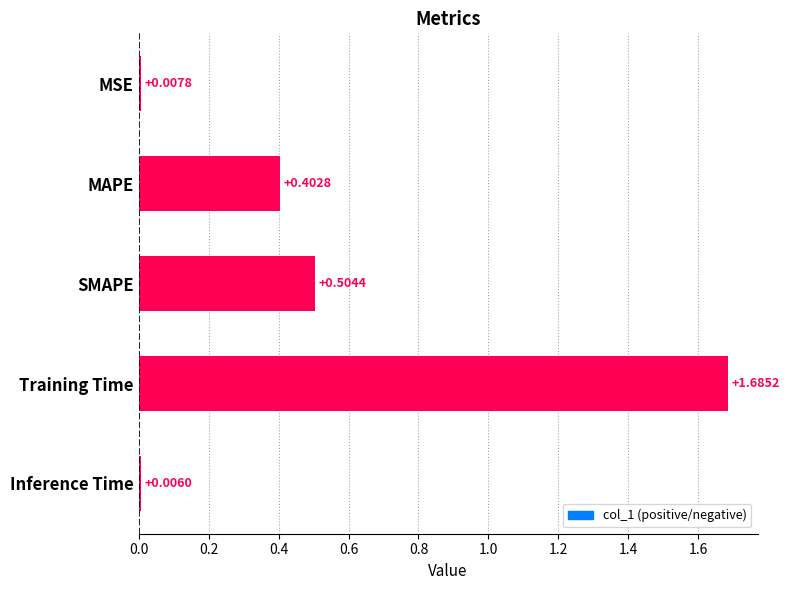

List the labels in order of value, smallest first.

Inference Time, MSE, MAPE, SMAPE, Training Time